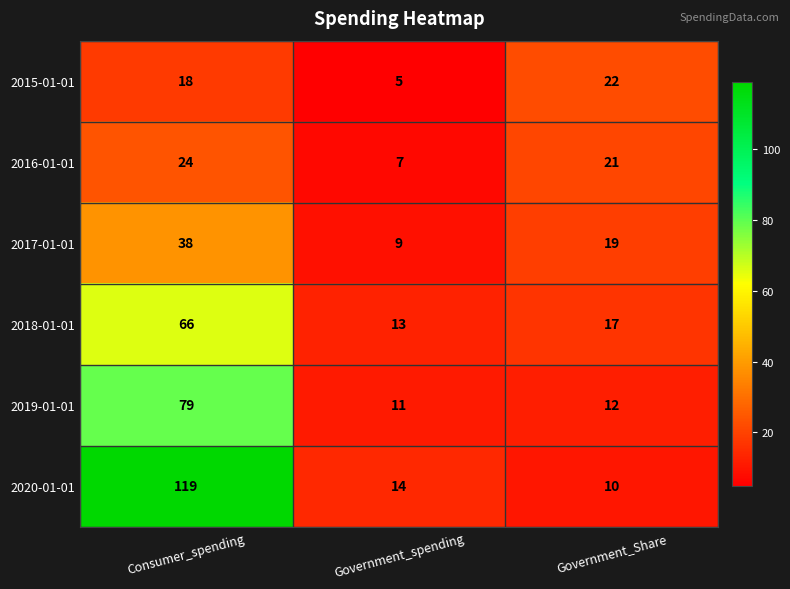

Where is 2015-01-01 nearest to the value 13?

Consumer_spending